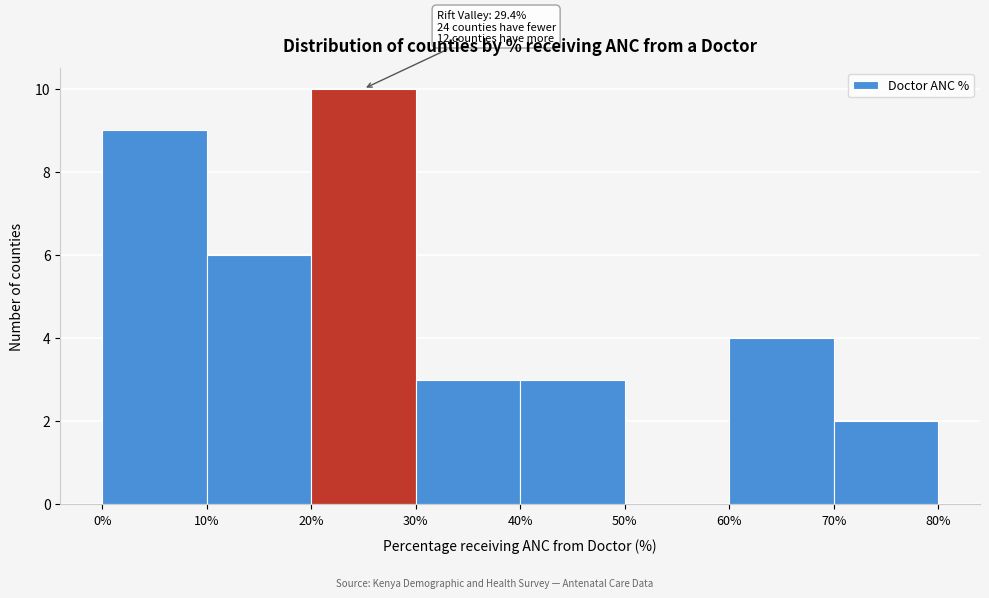

Which range on the x-axis has the tallest bar?

20% to 30%